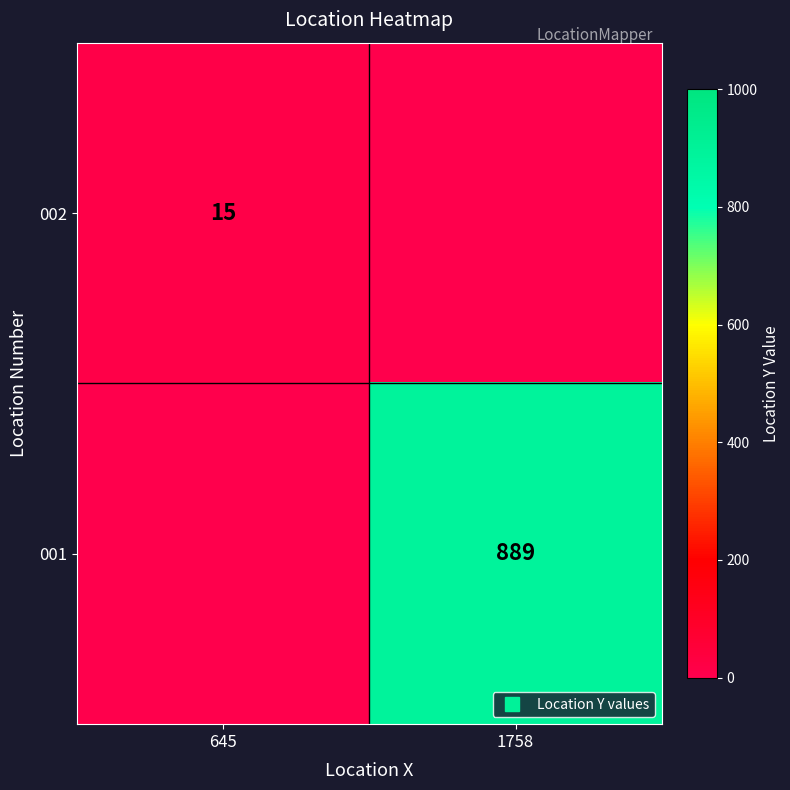

Which series has the largest total across all categories?

001